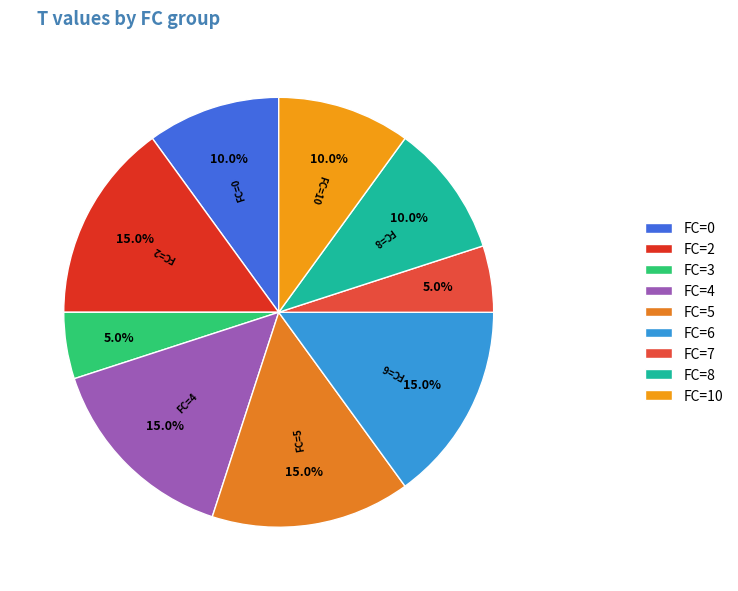

Count the number of slices in the pie.

9